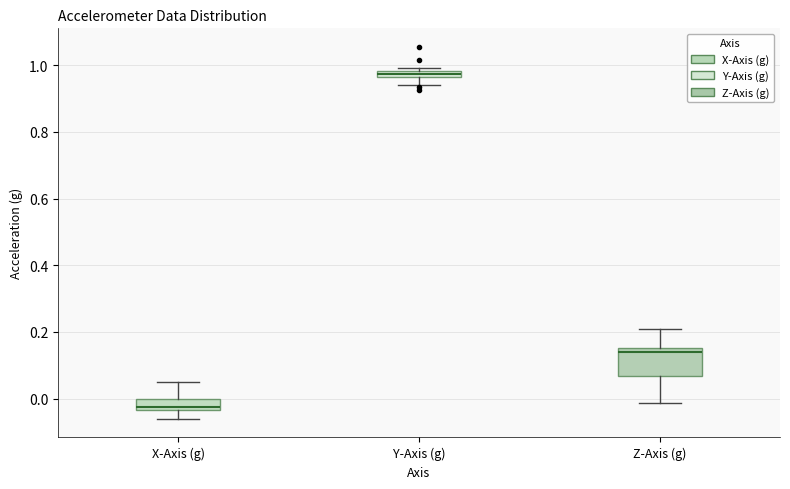

Which box has the highest median line?

Y-Axis (g)